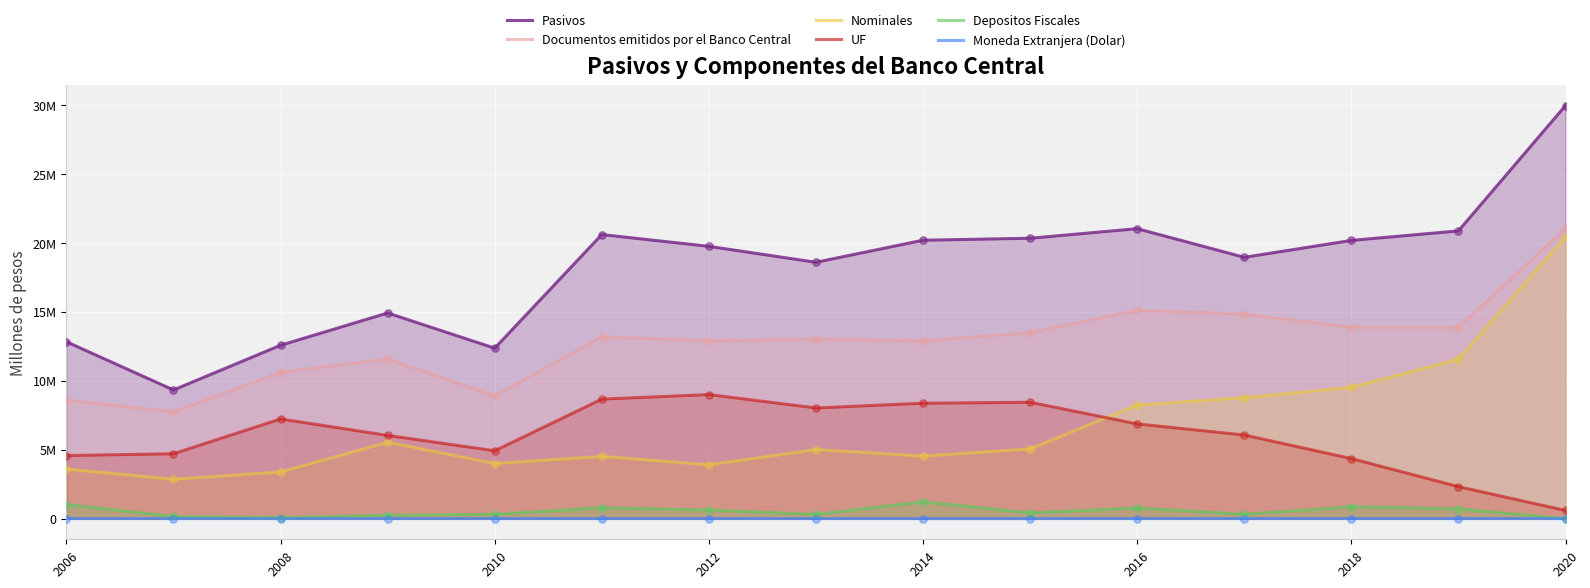

At which category is the sum across all series the highest?

2020